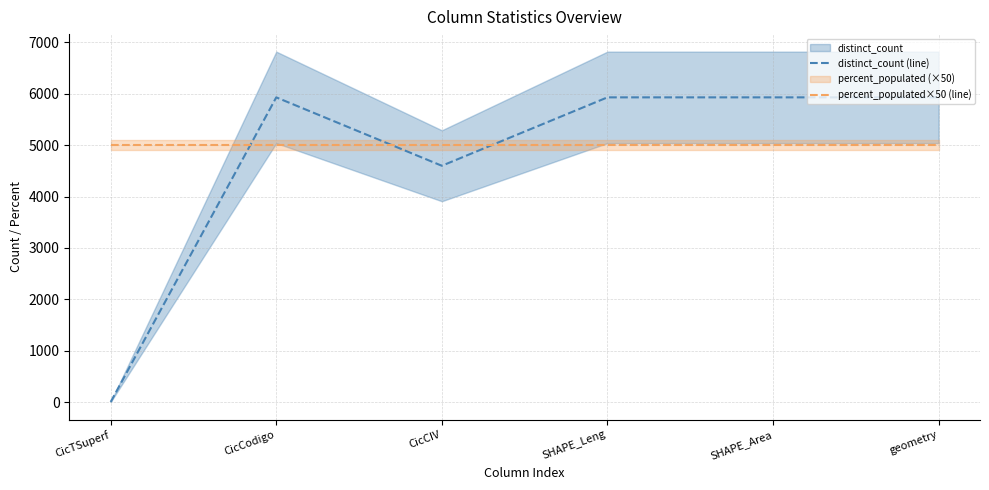

What is the greatest value displayed?

5928